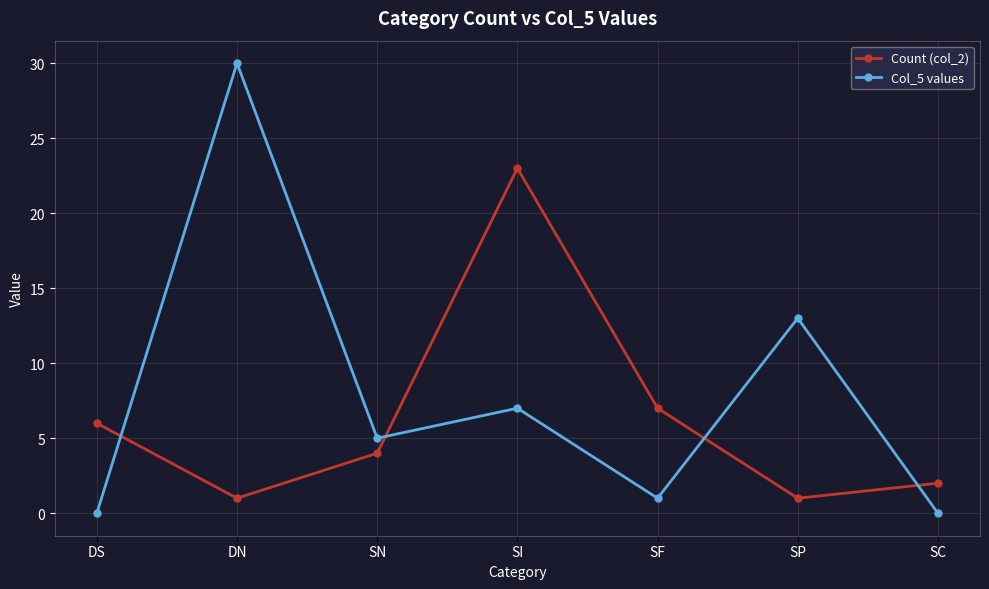

How many values in the Col_5 values series are below 5?

3